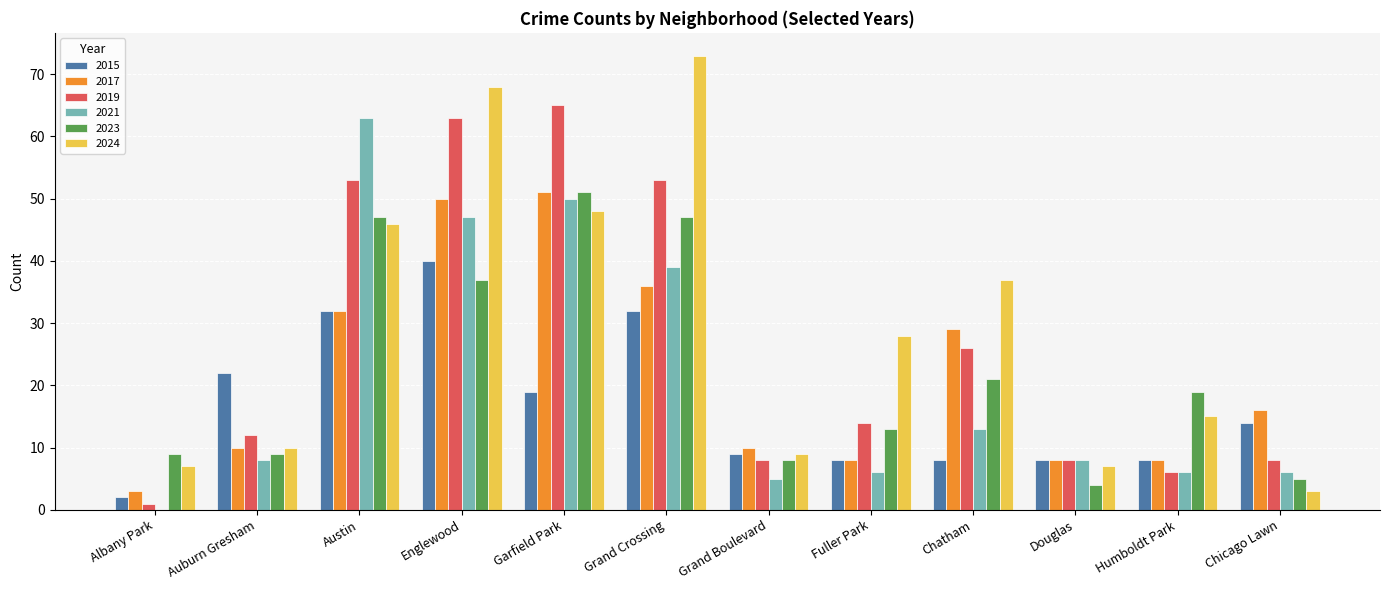

Is it true that 2021 equals 47 at Englewood?

True